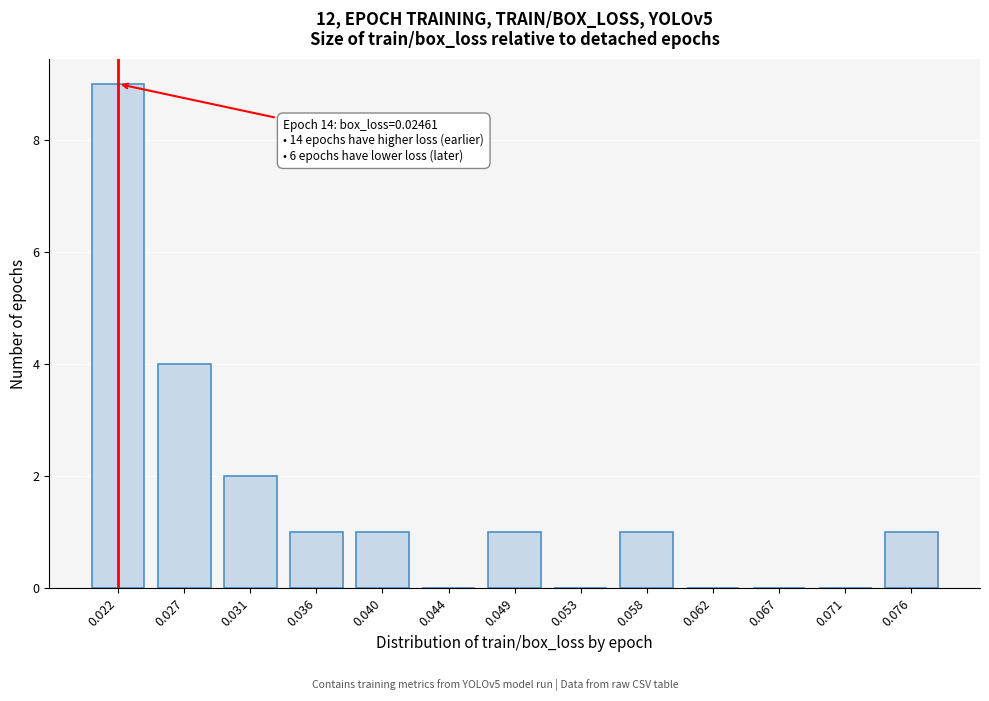

Reading left to right, list all the values displayed in this chart.

0.022=9	0.027=4	0.031=2	0.036=1	0.040=1	0.044=0	0.049=1	0.053=0	0.058=1	0.062=0	0.067=0	0.071=0	0.076=1